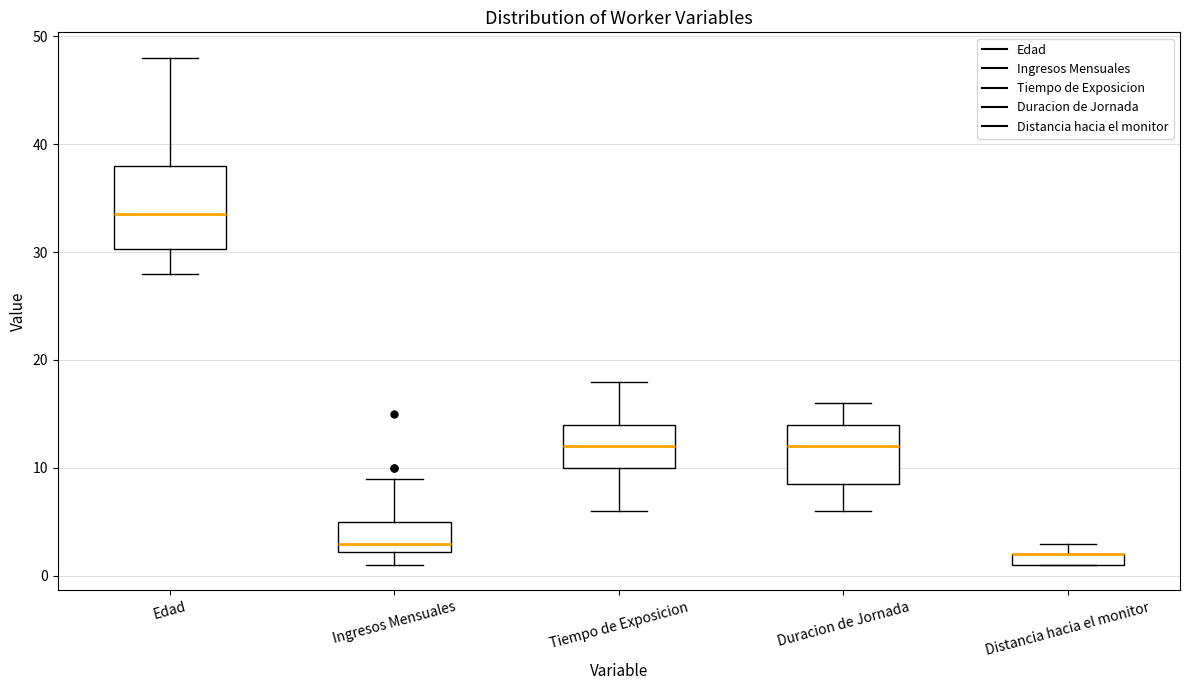

Where does the upper whisker of the box for Tiempo de Exposicion end on the y-axis? The values are not printed on the chart, so give them approximately, as read against the axis.

18